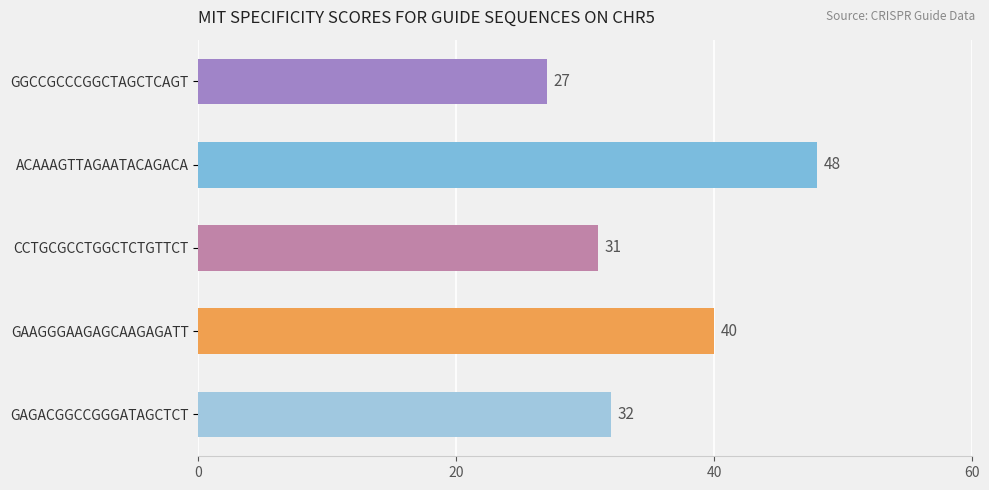

What is the smallest value displayed?

27